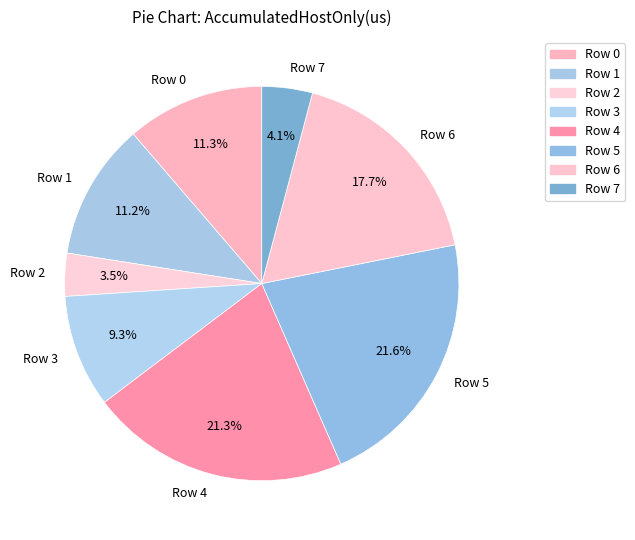

Between Row 4 and Row 7, which is larger?

Row 4